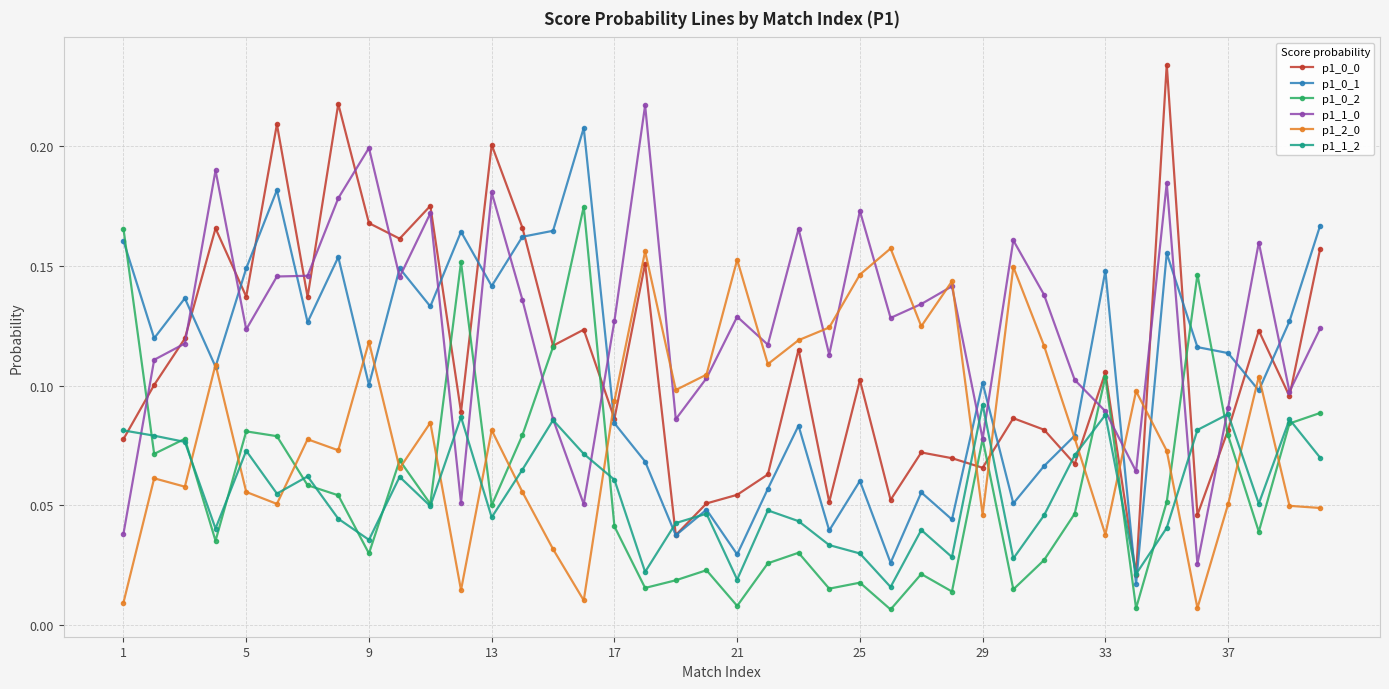

Count the p1_1_0 values in the range 0 to 1.

40